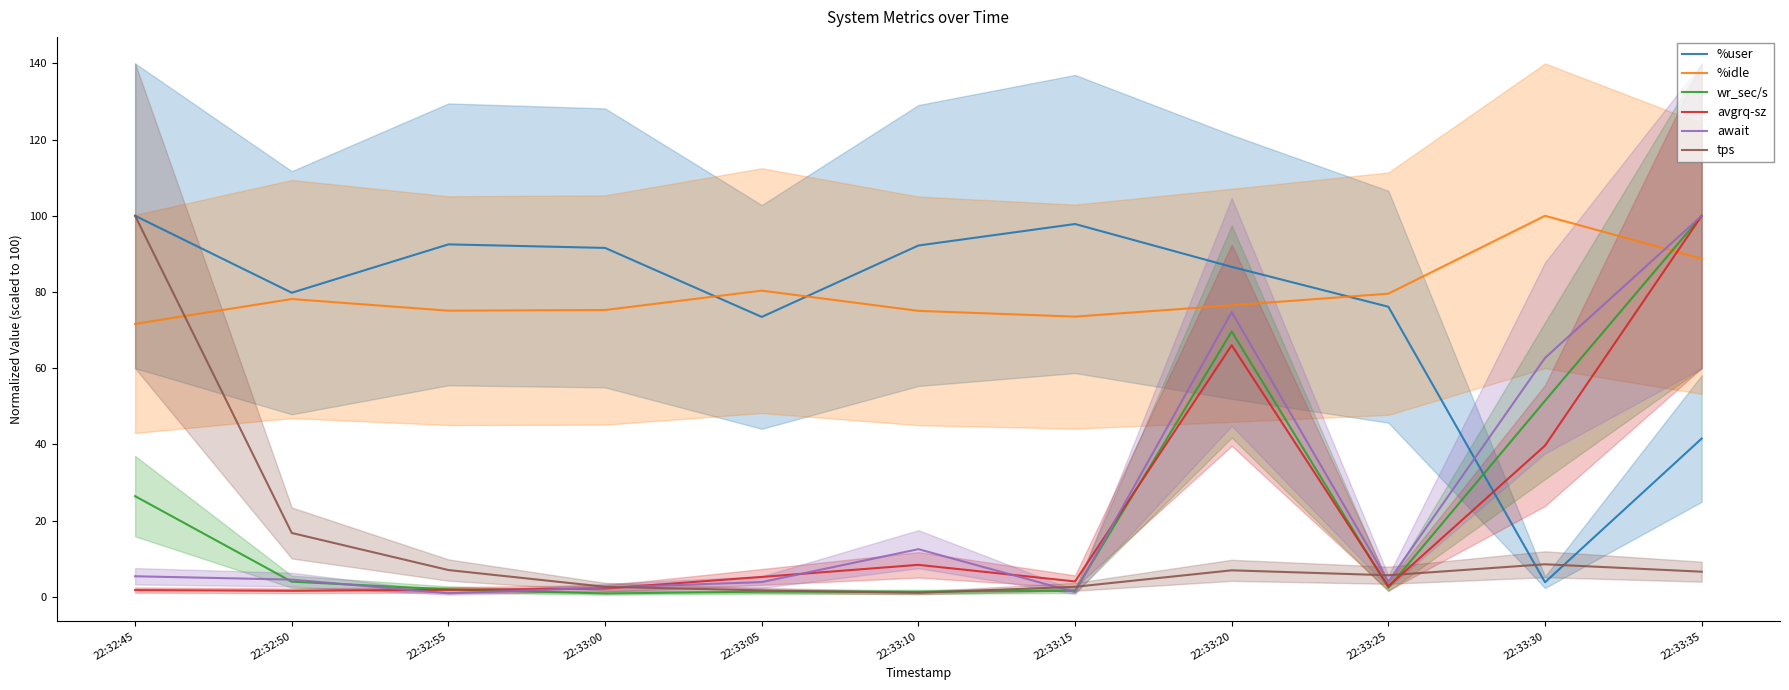

Count the number of categories in the chart.

11